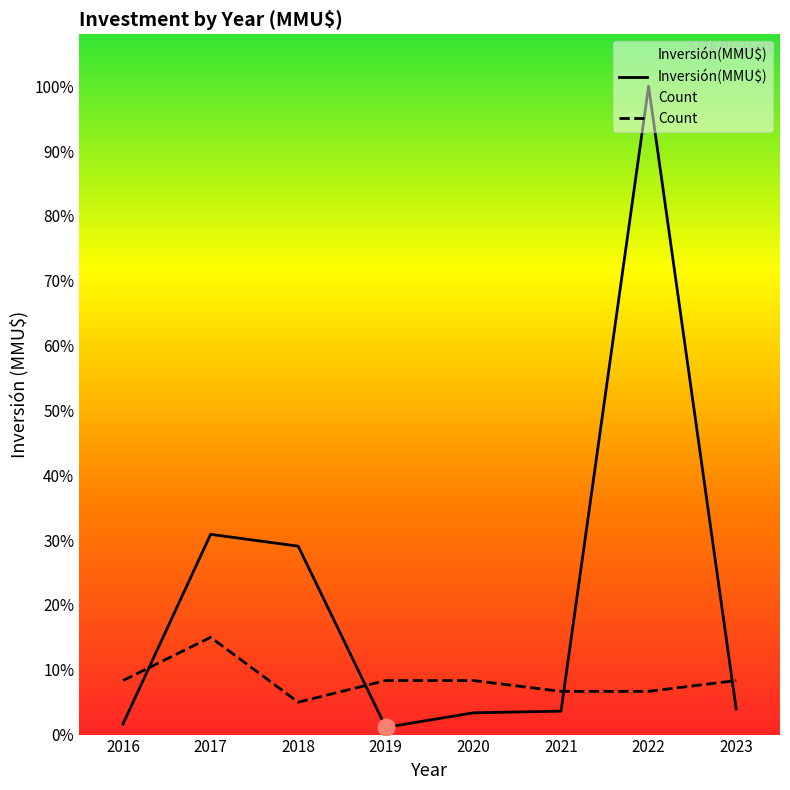

Rank the series at 2022 from lowest to highest value.

Count, Inversión(MMU$)